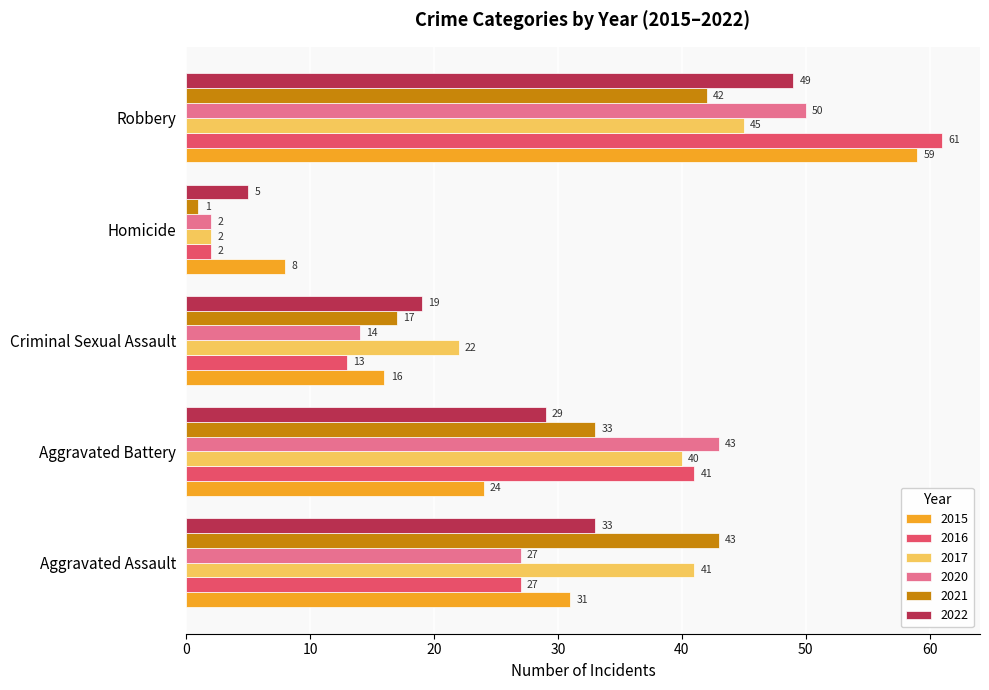

Rank the series at Aggravated Battery from lowest to highest value.

2015, 2022, 2021, 2017, 2016, 2020